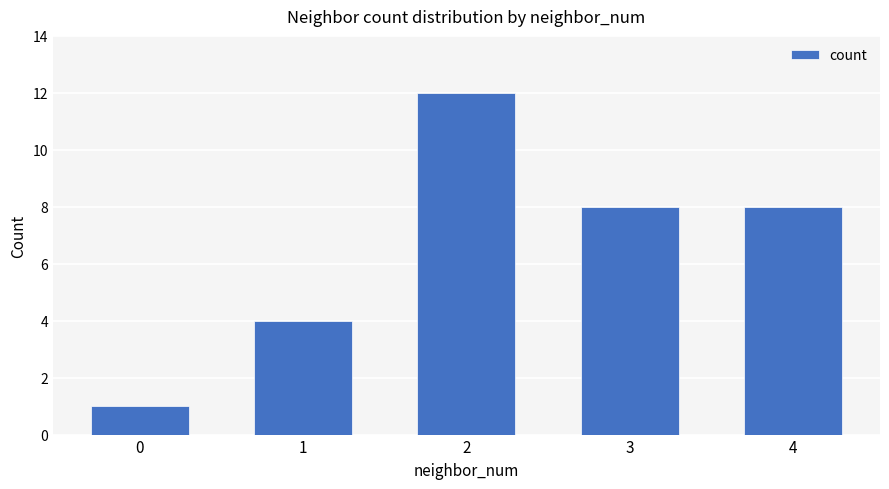

Reading right to left, transcribe all the data shown in this chart.

4=8	3=8	2=12	1=4	0=1